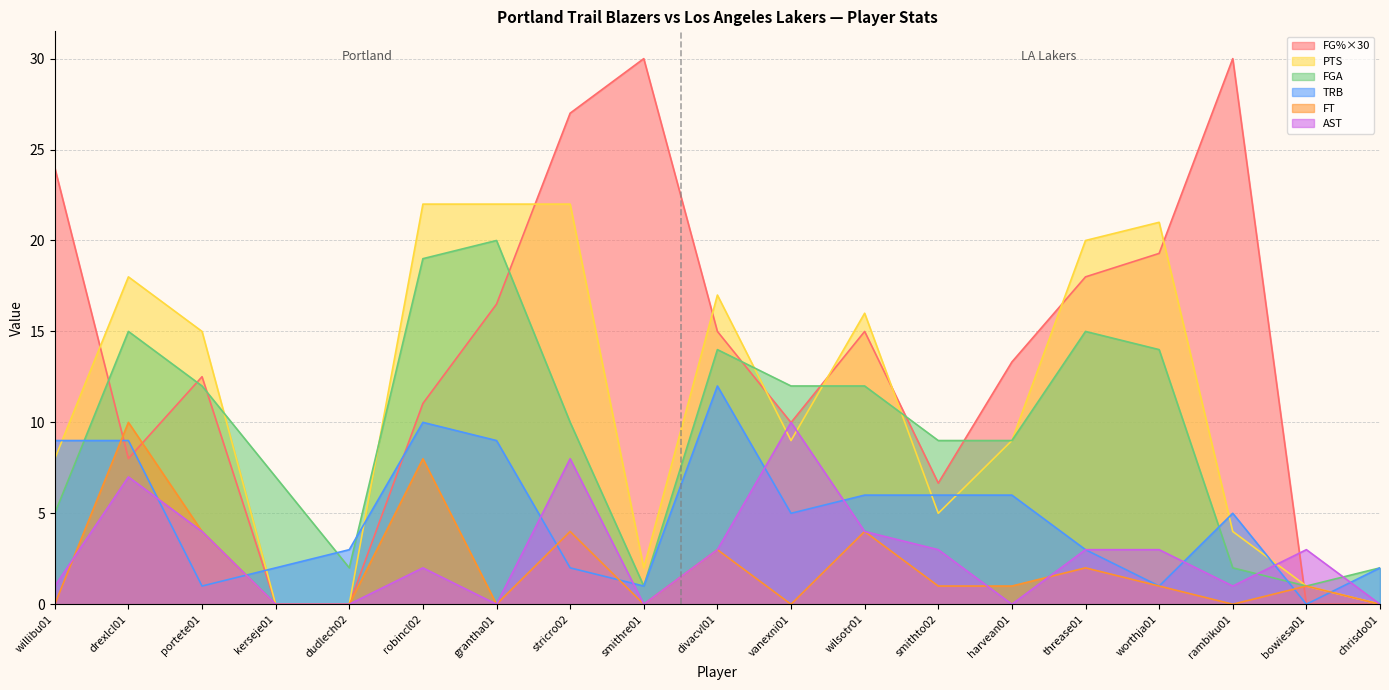

Between which two adjacent categories do FGA and PTS first intersect?

portete01 and kerseje01